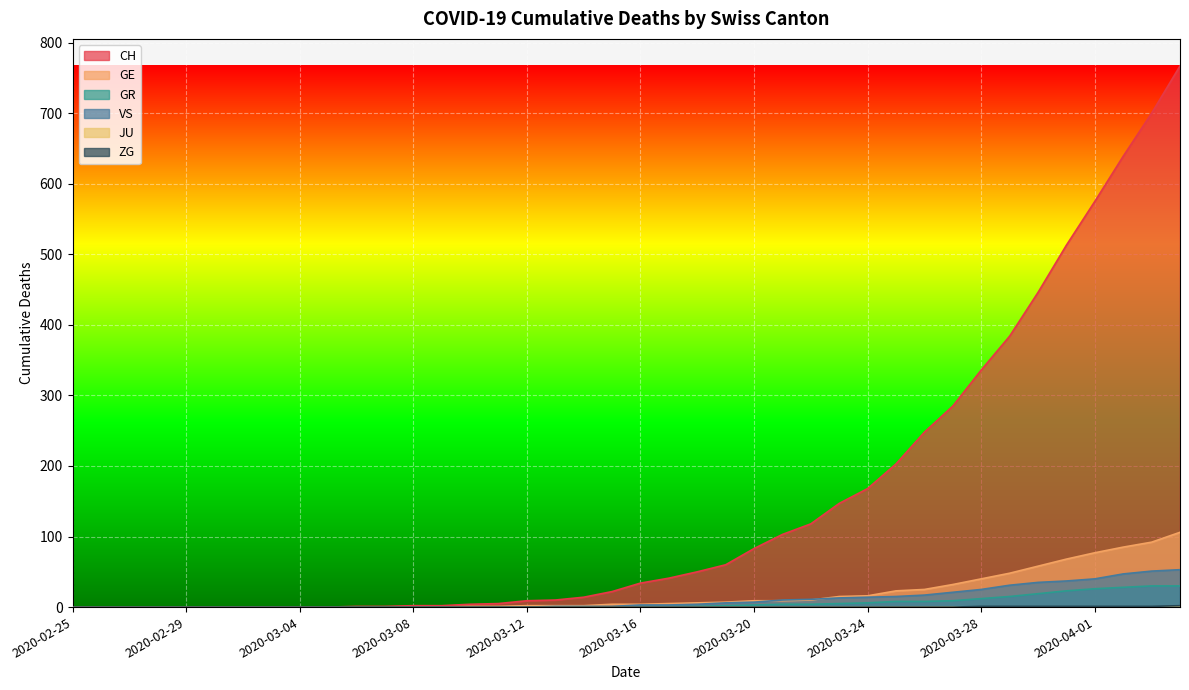

The value of VS at 2020-03-04 is 0. True or false?

True